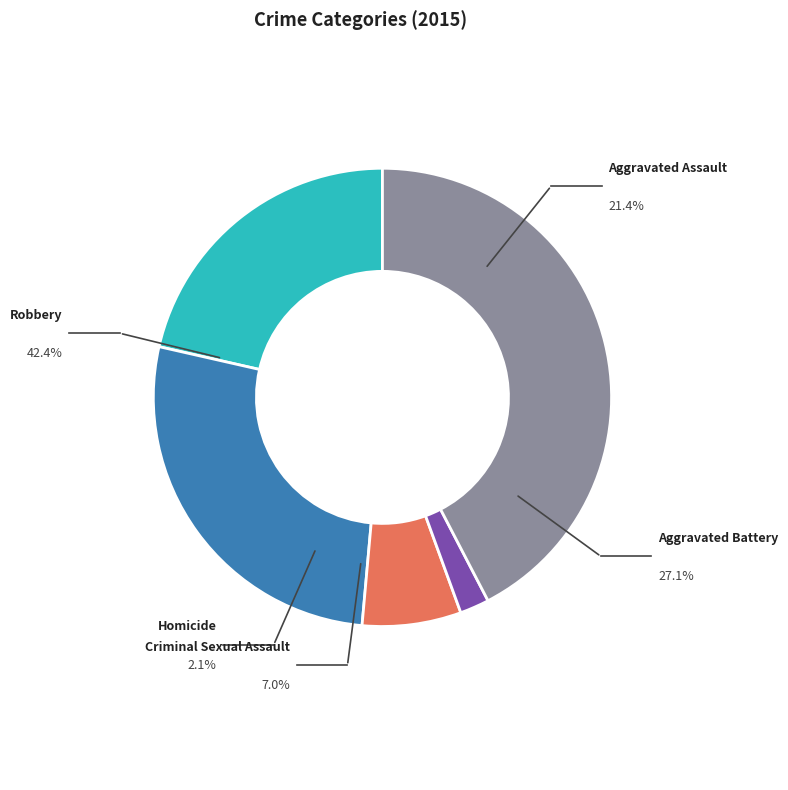

What is the largest slice in the pie chart?

Robbery